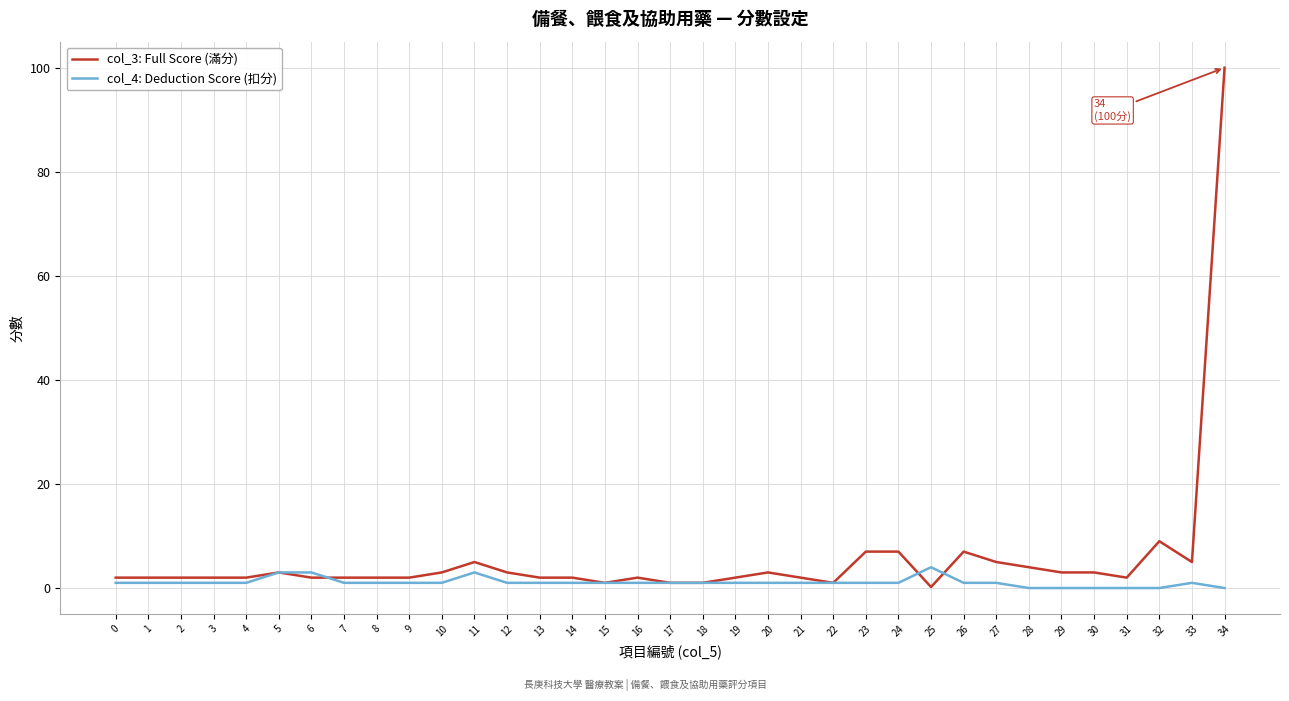

The col_4: Deduction Score (扣分) series shows 1.0 at 12. True or false?

True